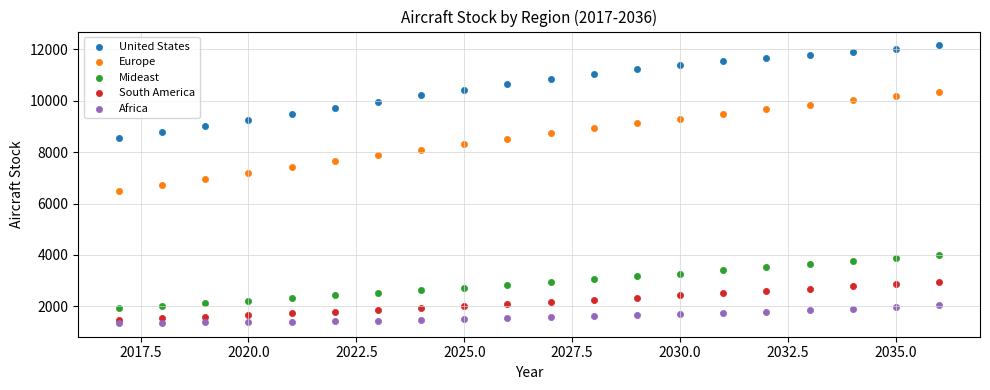

What are all the series names shown in the legend?

United States, Europe, Mideast, South America, Africa